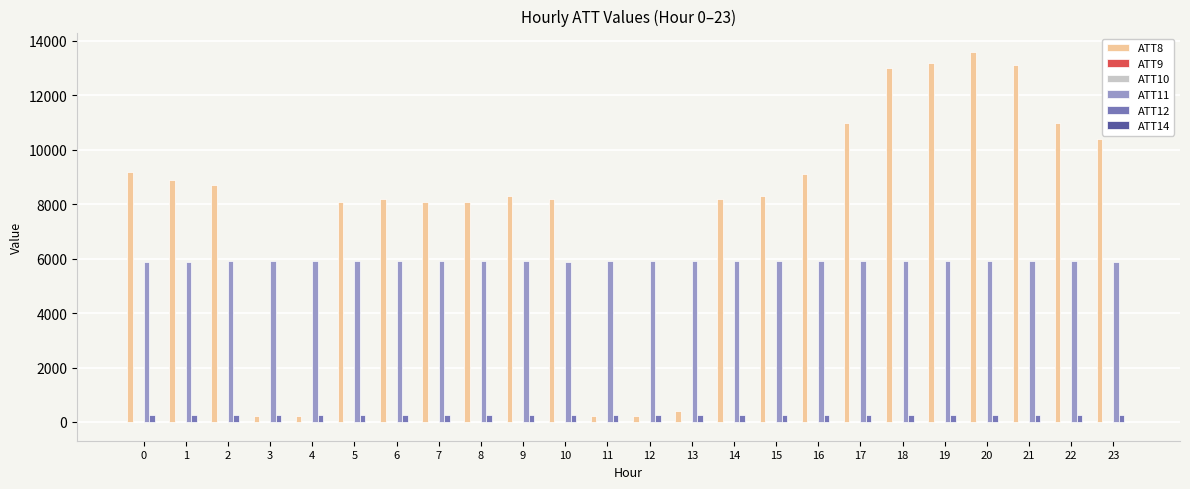

Which series has the largest range (max minus min)?

ATT8